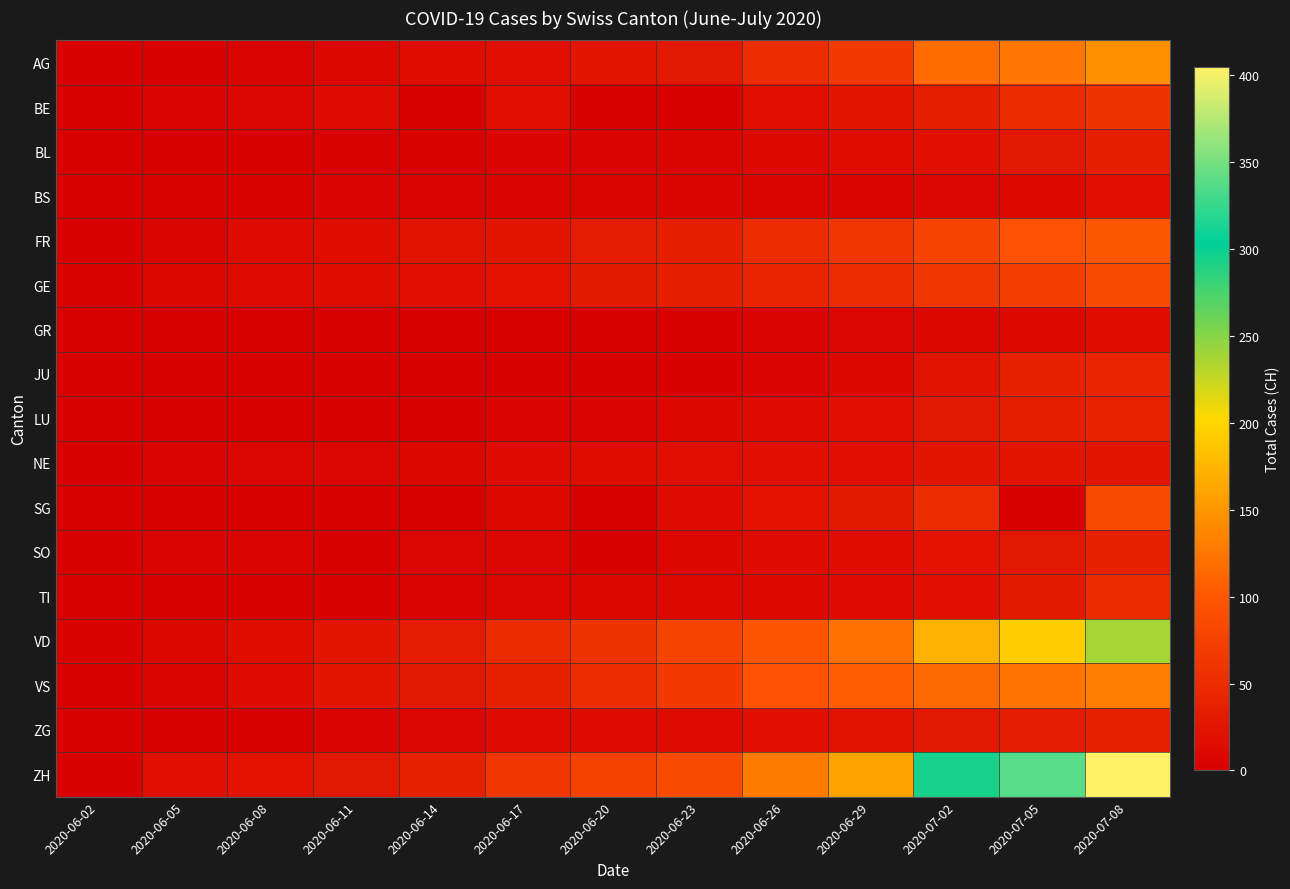

Reading right to left, list all the values displayed in this chart.

AG: 2020-07-08=147	2020-07-05=125	2020-07-02=116	2020-06-29=65	2020-06-26=50	2020-06-23=28	2020-06-20=26	2020-06-17=18	2020-06-14=16	2020-06-11=10	2020-06-08=5	2020-06-05=3	2020-06-02=0
BE: 2020-07-08=57	2020-07-05=49	2020-07-02=35	2020-06-29=25	2020-06-26=18	2020-06-23=0	2020-06-20=0	2020-06-17=18	2020-06-14=0	2020-06-11=14	2020-06-08=8	2020-06-05=6	2020-06-02=1
BL: 2020-07-08=35	2020-07-05=27	2020-07-02=19	2020-06-29=17	2020-06-26=12	2020-06-23=7	2020-06-20=6	2020-06-17=5	2020-06-14=4	2020-06-11=4	2020-06-08=3	2020-06-05=3	2020-06-02=1
BS: 2020-07-08=18	2020-07-05=12	2020-07-02=8	2020-06-29=7	2020-06-26=7	2020-06-23=7	2020-06-20=7	2020-06-17=6	2020-06-14=5	2020-06-11=5	2020-06-08=4	2020-06-05=4	2020-06-02=0
FR: 2020-07-08=99	2020-07-05=92	2020-07-02=79	2020-06-29=61	2020-06-26=52	2020-06-23=36	2020-06-20=32	2020-06-17=24	2020-06-14=22	2020-06-11=16	2020-06-08=13	2020-06-05=7	2020-06-02=2
GE: 2020-07-08=84	2020-07-05=69	2020-07-02=62	2020-06-29=52	2020-06-26=43	2020-06-23=36	2020-06-20=31	2020-06-17=23	2020-06-14=20	2020-06-11=16	2020-06-08=14	2020-06-05=10	2020-06-02=4
GR: 2020-07-08=16	2020-07-05=12	2020-07-02=10	2020-06-29=8	2020-06-26=5	2020-06-23=3	2020-06-20=2	2020-06-17=2	2020-06-14=2	2020-06-11=2	2020-06-08=1	2020-06-05=1	2020-06-02=0
JU: 2020-07-08=44	2020-07-05=39	2020-07-02=22	2020-06-29=11	2020-06-26=6	2020-06-23=3	2020-06-20=1	2020-06-17=1	2020-06-14=1	2020-06-11=0	2020-06-08=0	2020-06-05=0	2020-06-02=0
LU: 2020-07-08=40	2020-07-05=36	2020-07-02=28	2020-06-29=19	2020-06-26=14	2020-06-23=11	2020-06-20=6	2020-06-17=5	2020-06-14=3	2020-06-11=1	2020-06-08=1	2020-06-05=0	2020-06-02=0
NE: 2020-07-08=26	2020-07-05=25	2020-07-02=24	2020-06-29=20	2020-06-26=19	2020-06-23=18	2020-06-20=16	2020-06-17=13	2020-06-14=11	2020-06-11=9	2020-06-08=9	2020-06-05=6	2020-06-02=1
SG: 2020-07-08=85	2020-07-05=0	2020-07-02=51	2020-06-29=29	2020-06-26=23	2020-06-23=15	2020-06-20=0	2020-06-17=12	2020-06-14=0	2020-06-11=0	2020-06-08=0	2020-06-05=0	2020-06-02=0
SO: 2020-07-08=39	2020-07-05=28	2020-07-02=23	2020-06-29=16	2020-06-26=13	2020-06-23=11	2020-06-20=0	2020-06-17=9	2020-06-14=8	2020-06-11=0	2020-06-08=6	2020-06-05=6	2020-06-02=3
TI: 2020-07-08=48	2020-07-05=31	2020-07-02=19	2020-06-29=13	2020-06-26=12	2020-06-23=12	2020-06-20=10	2020-06-17=8	2020-06-14=6	2020-06-11=2	2020-06-08=1	2020-06-05=1	2020-06-02=0
VD: 2020-07-08=238	2020-07-05=194	2020-07-02=171	2020-06-29=121	2020-06-26=95	2020-06-23=77	2020-06-20=58	2020-06-17=48	2020-06-14=32	2020-06-11=24	2020-06-08=16	2020-06-05=11	2020-06-02=4
VS: 2020-07-08=130	2020-07-05=124	2020-07-02=115	2020-06-29=105	2020-06-26=92	2020-06-23=65	2020-06-20=52	2020-06-17=39	2020-06-14=28	2020-06-11=24	2020-06-08=15	2020-06-05=7	2020-06-02=2
ZG: 2020-07-08=39	2020-07-05=33	2020-07-02=27	2020-06-29=21	2020-06-26=19	2020-06-23=14	2020-06-20=13	2020-06-17=13	2020-06-14=9	2020-06-11=5	2020-06-08=1	2020-06-05=0	2020-06-02=0
ZH: 2020-07-08=405	2020-07-05=337	2020-07-02=293	2020-06-29=161	2020-06-26=129	2020-06-23=87	2020-06-20=75	2020-06-17=62	2020-06-14=38	2020-06-11=28	2020-06-08=23	2020-06-05=19	2020-06-02=2